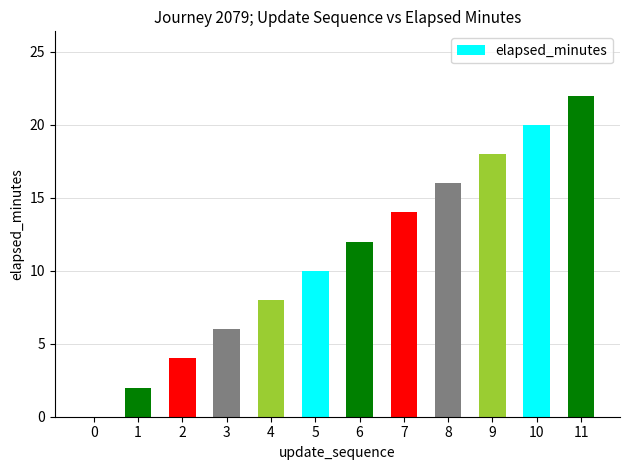

Approximately how many times larger is the value at 10 compared to 7?

1.4